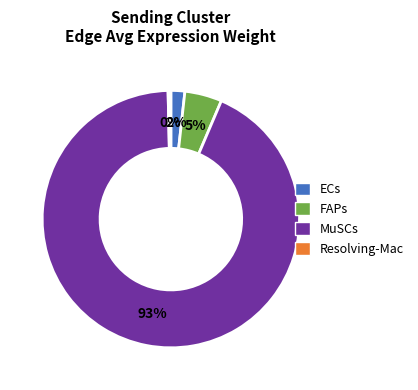

How many slices are in this pie chart?

4